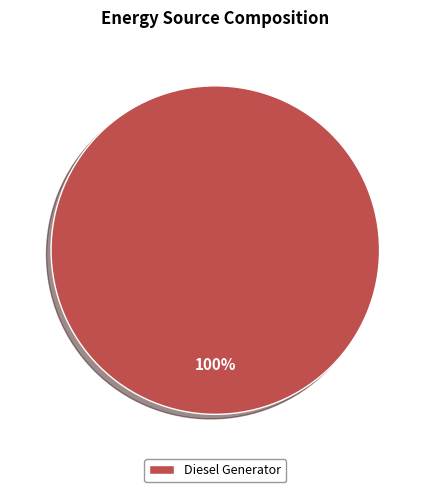

How many slices are in this pie chart?

1